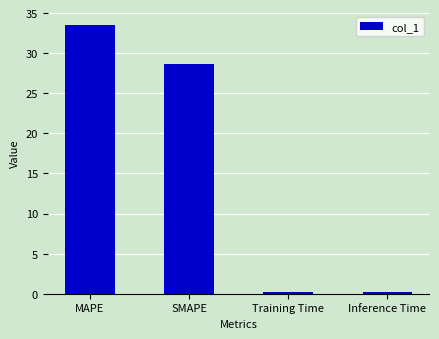

Are the bars grouped side by side (vs. stacked)?

No